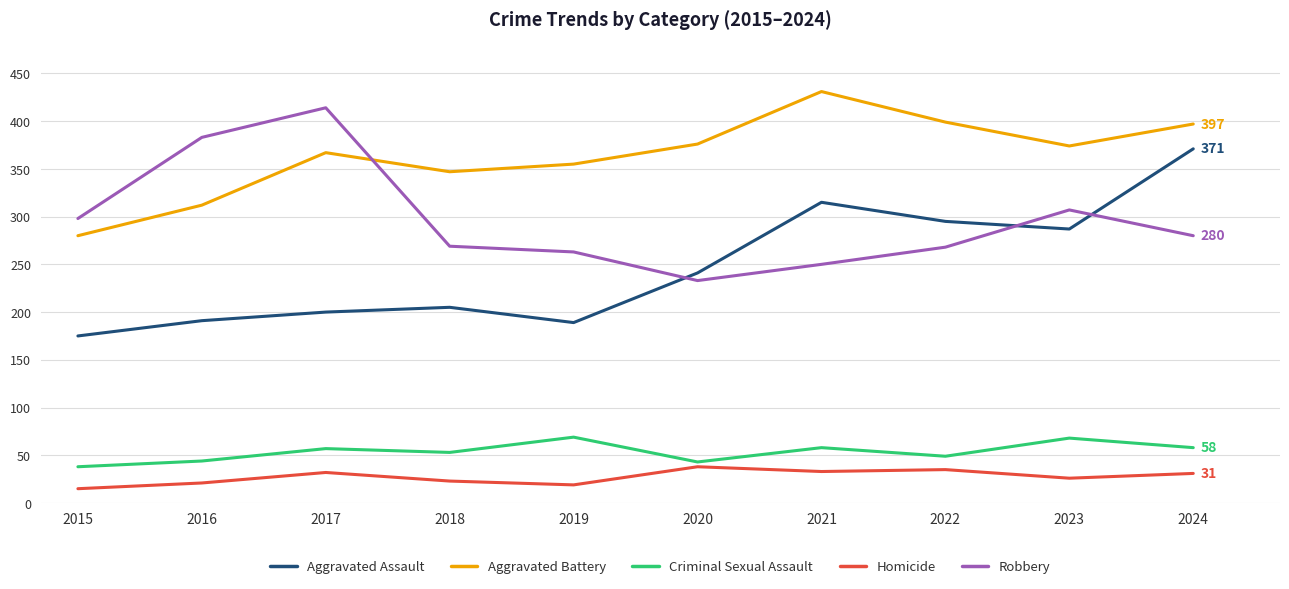

Does the chart have visible grid lines?

Yes